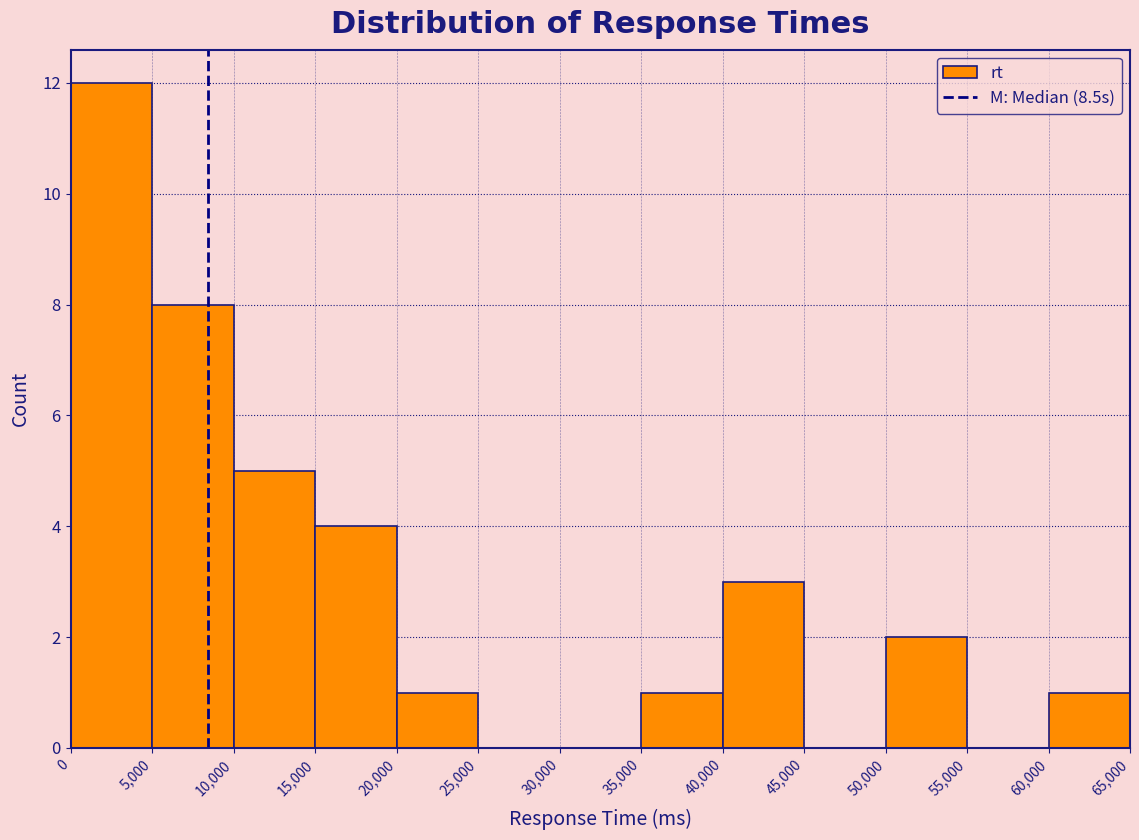

Over which range of the x-axis is the bar tallest?

0 to 5,000